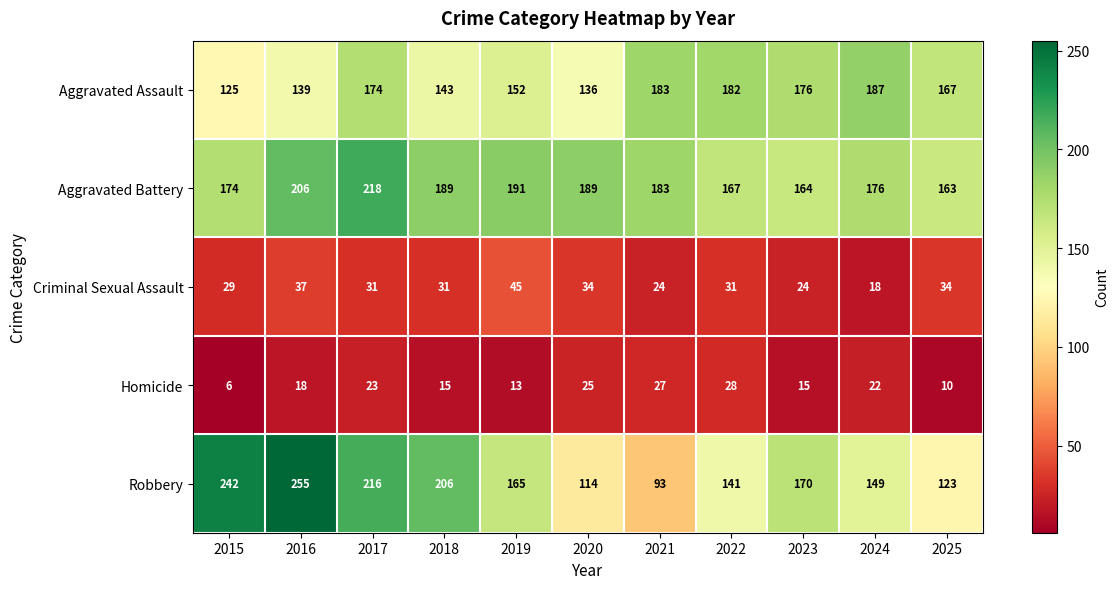

What is the maximum value shown in the chart?

255